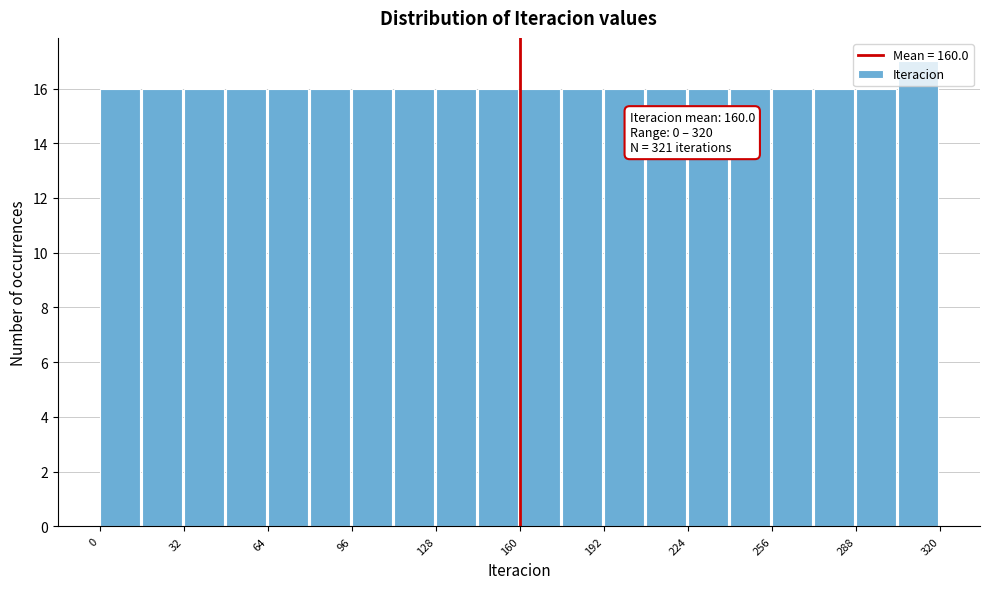

Around what value on the x-axis is the tallest bar? Give the approximate position of its centre, as read against the axis.

310